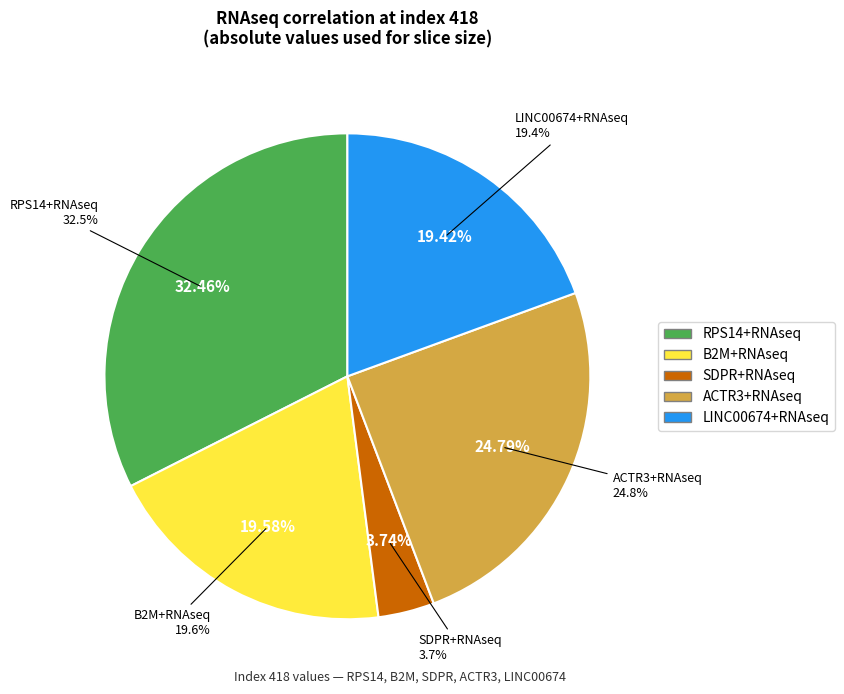

Is there a majority slice in this chart?

No